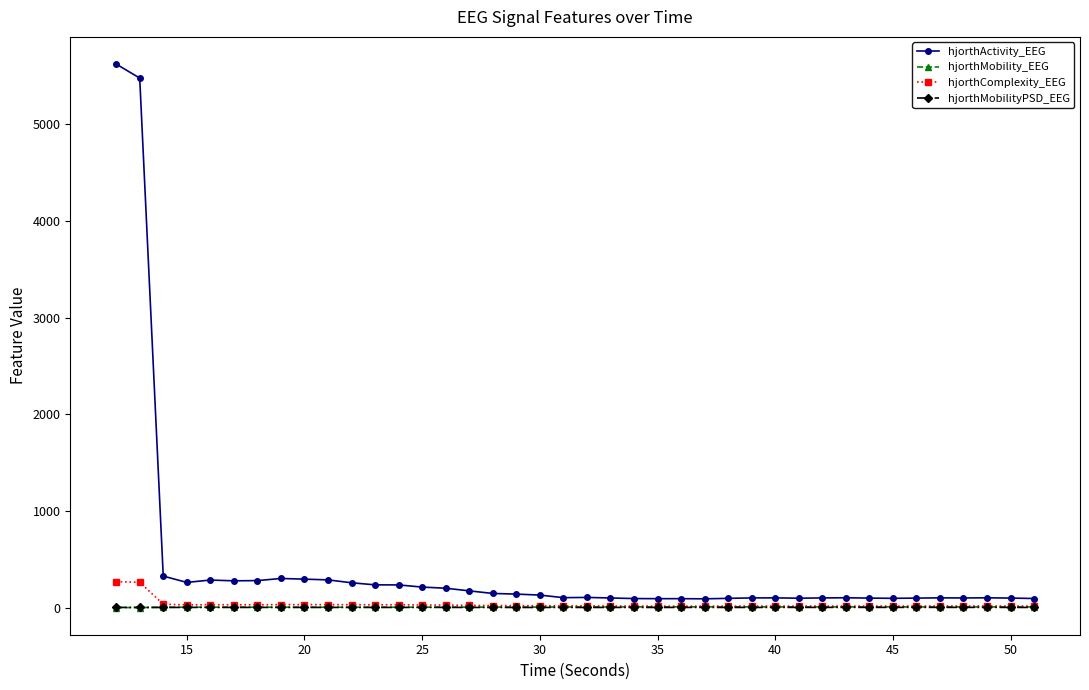

What is the average value of the hjorthActivity_EEG series?

429.7